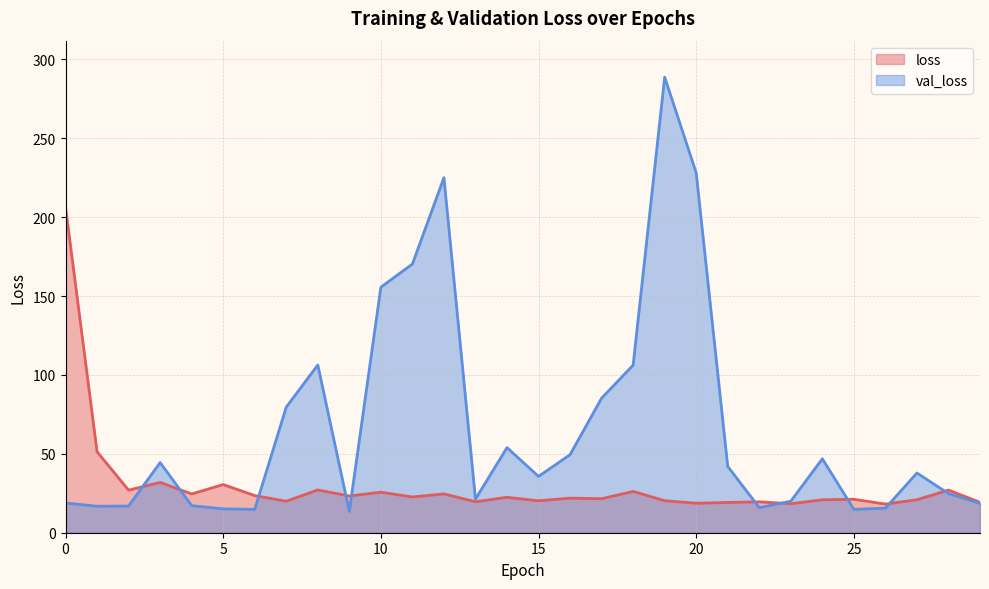

What is the sum of the val_loss values at 13 and 28?

46.1